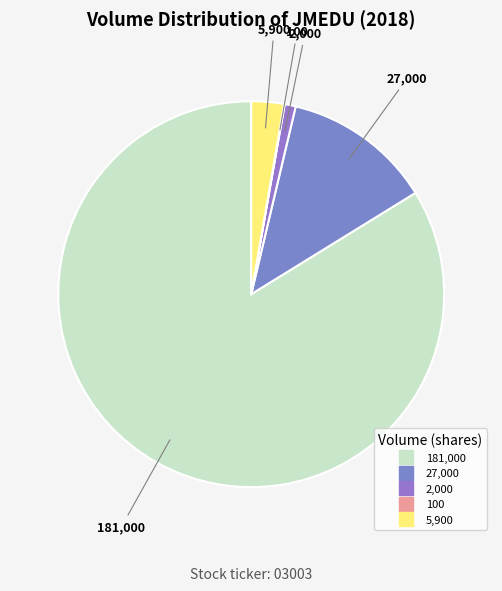

How many slices are in this pie chart?

5